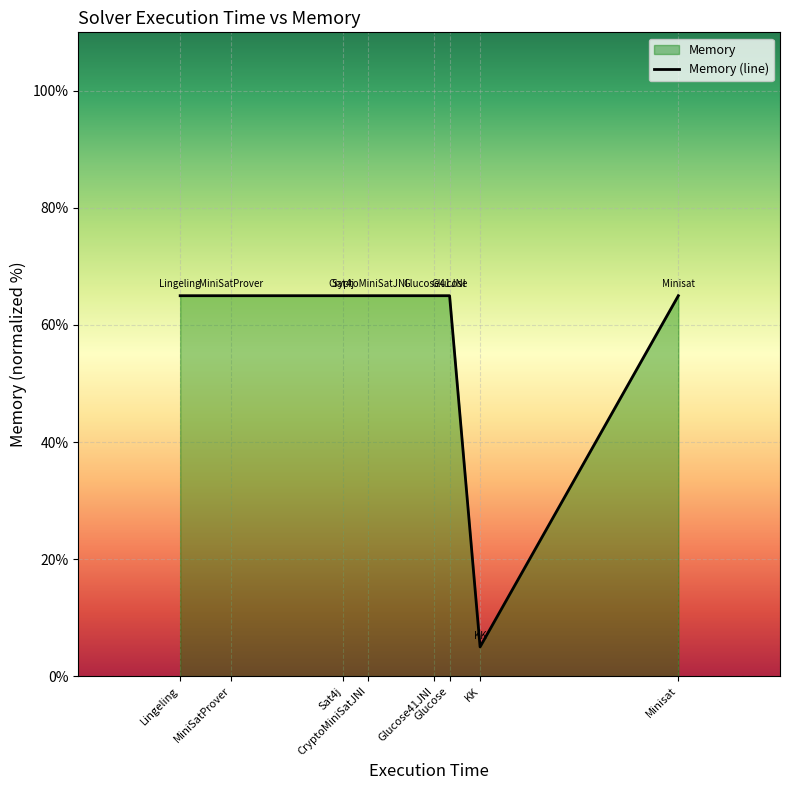

What is the maximum value shown in the chart?

65